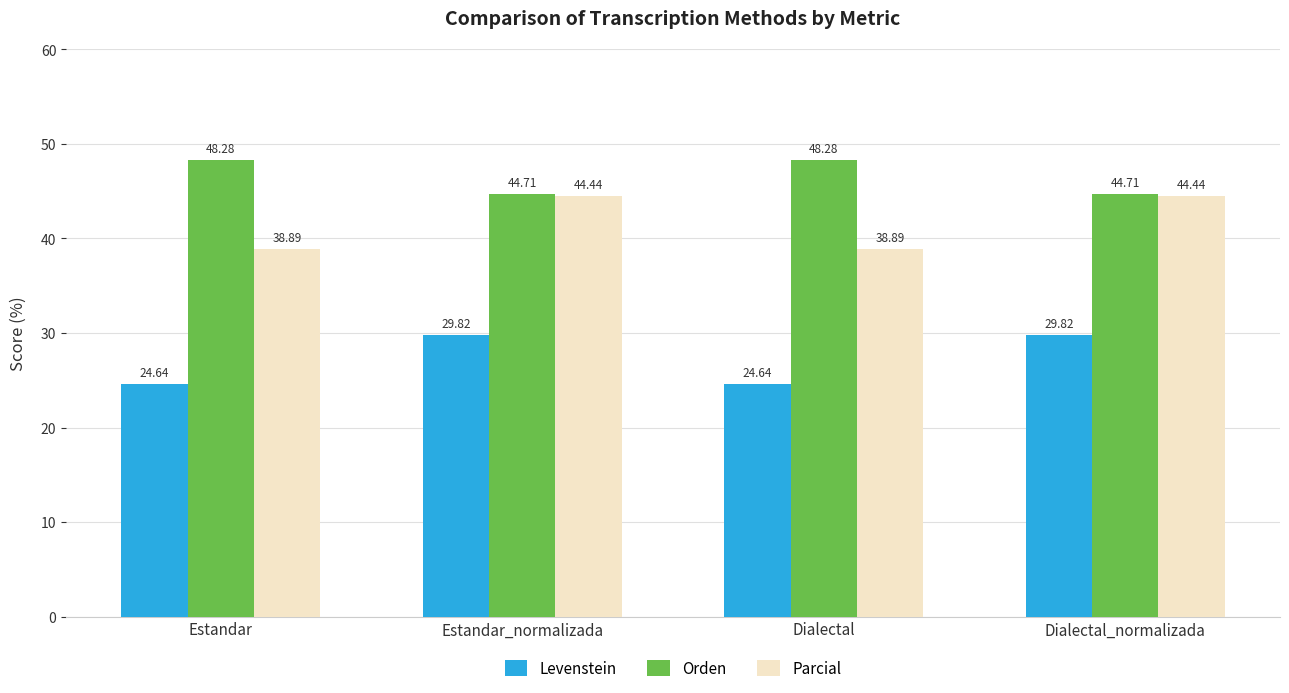

What is the label of the 1st bar from the right?

Dialectal_normalizada